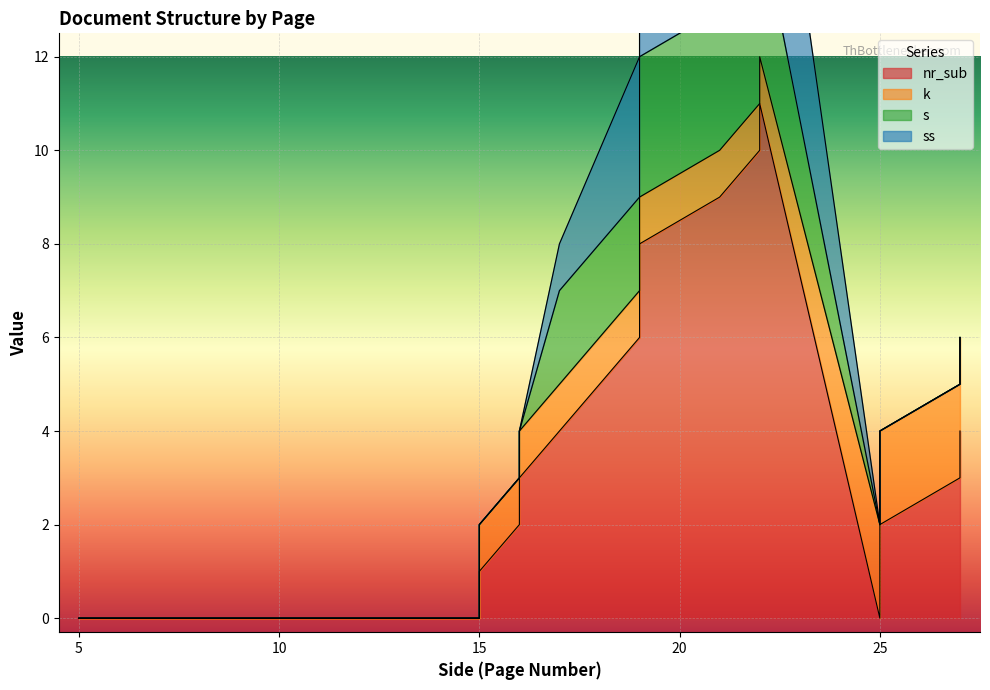

Which series changed the most between 19 and 22?

nr_sub